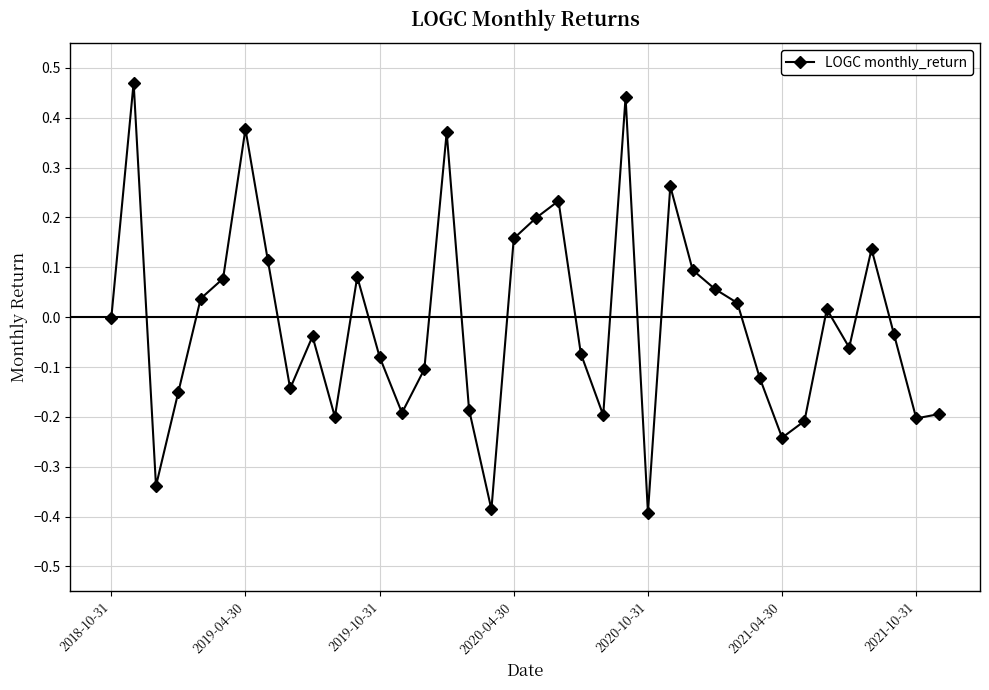

True or false: there are more than 1 points higher than both neighbors.

True